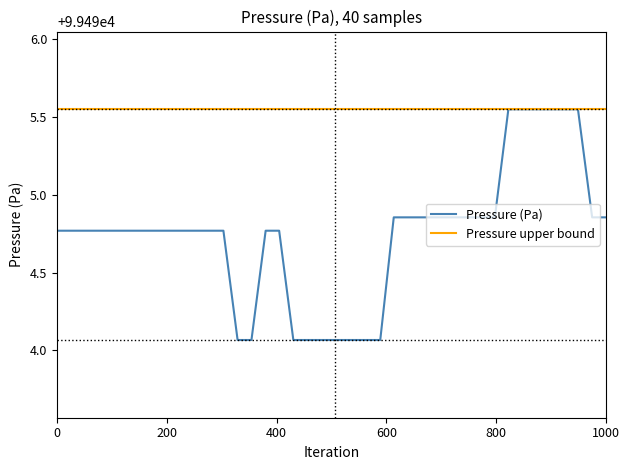

Rank the series by their average value, from lowest to highest.

Pressure (Pa), Pressure upper bound